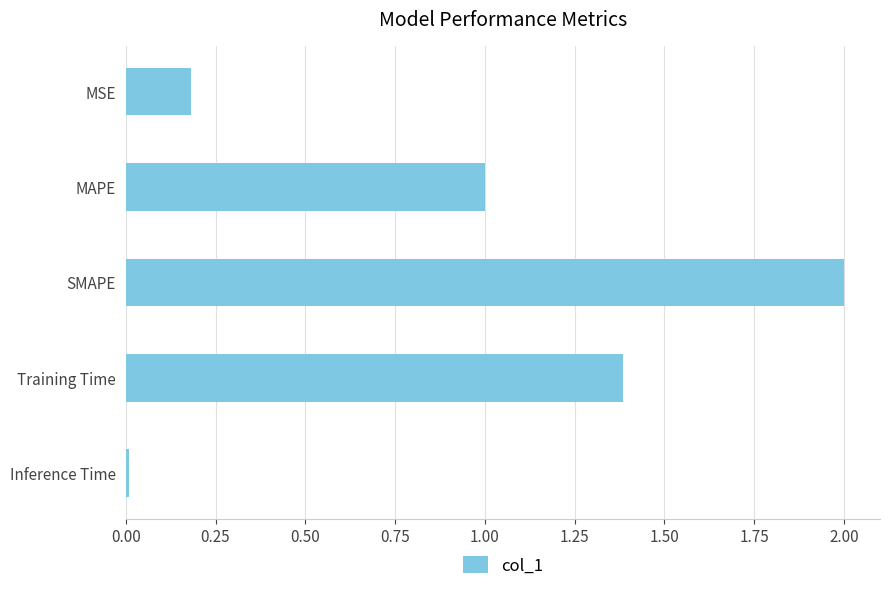

What is the average value?

0.9